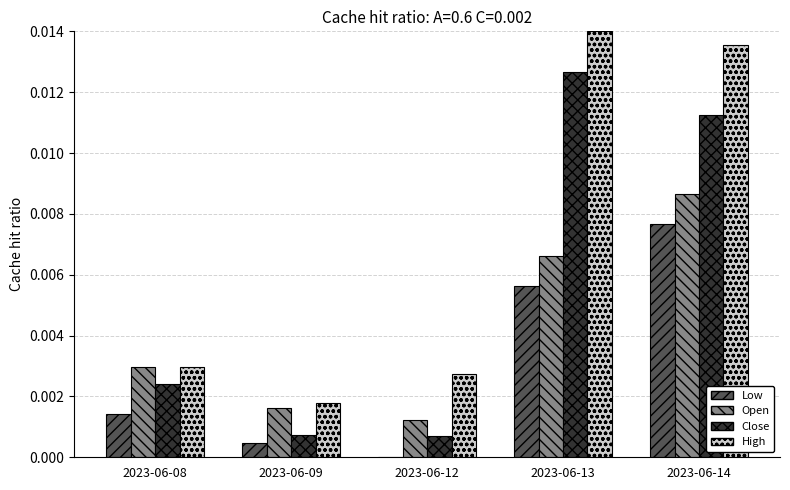

The Low series shows 0.0 at 2023-06-14. True or false?

True